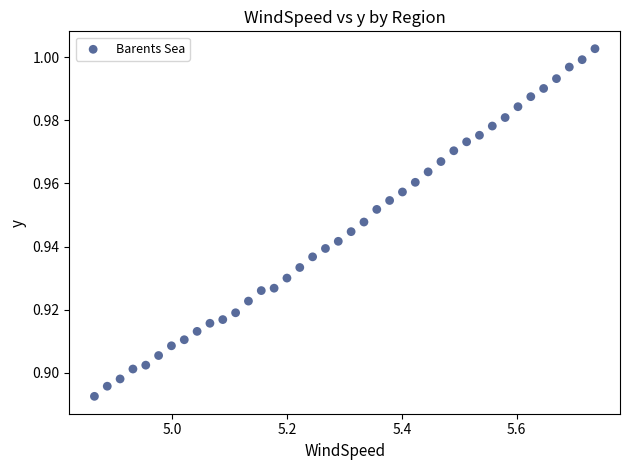

Count the number of points in this scatter plot.

40